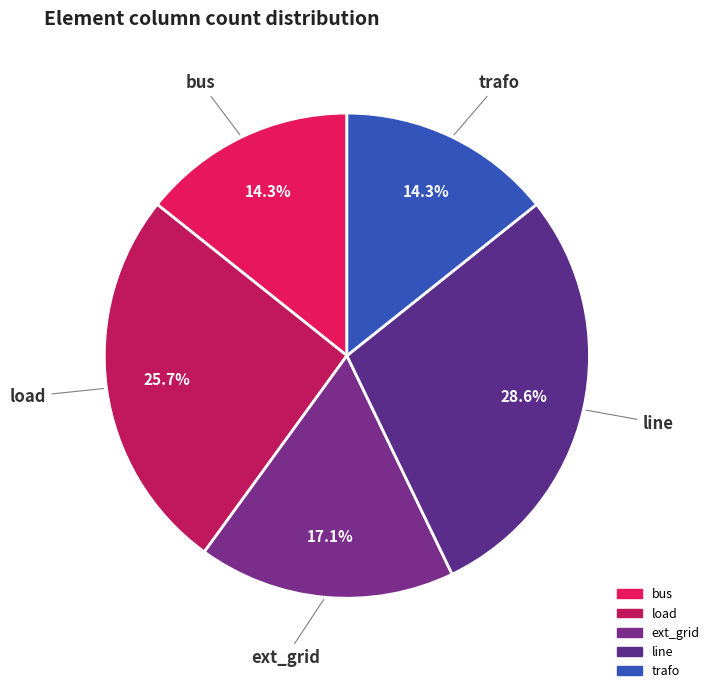

How many segments does this pie chart have?

5